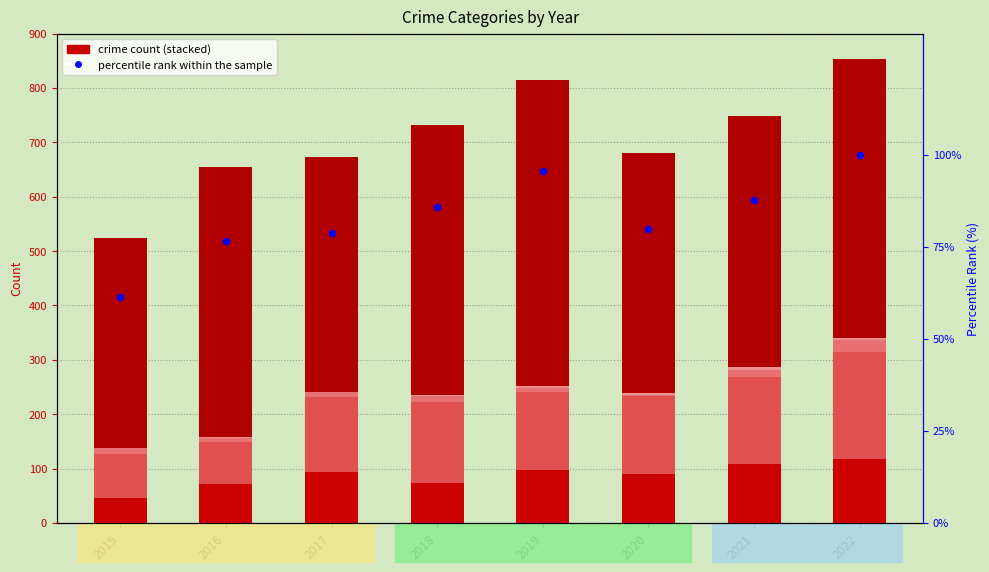

Which series has the largest Y range (max minus min)?

Robbery